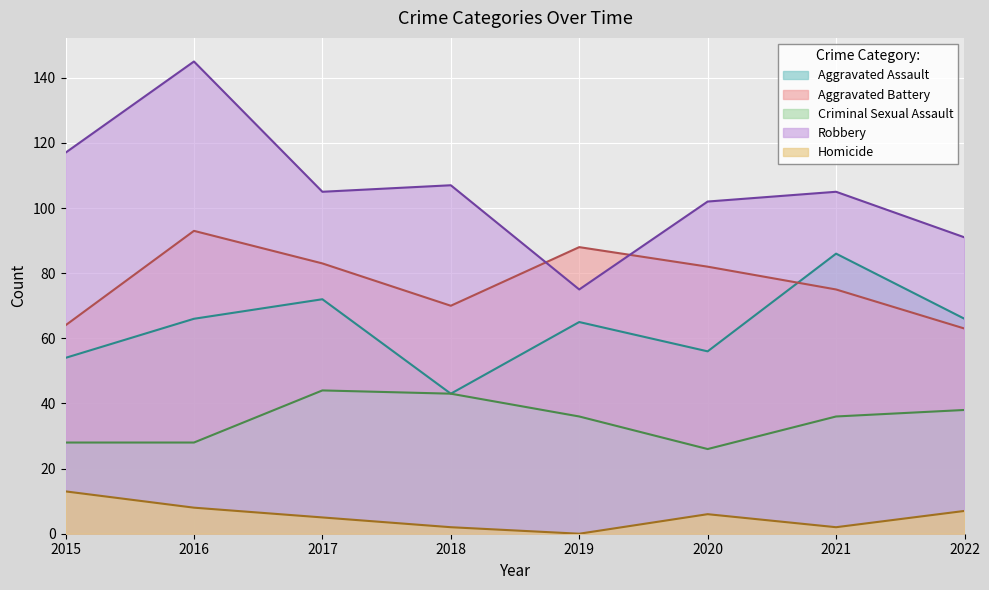

Between 2019 and 2022, which series saw the biggest shift?

Aggravated Battery